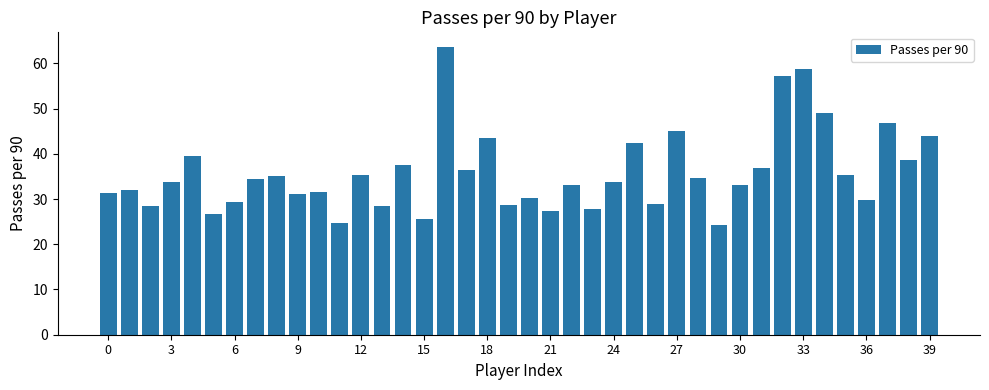

What is the minimum value shown in the chart?

24.3